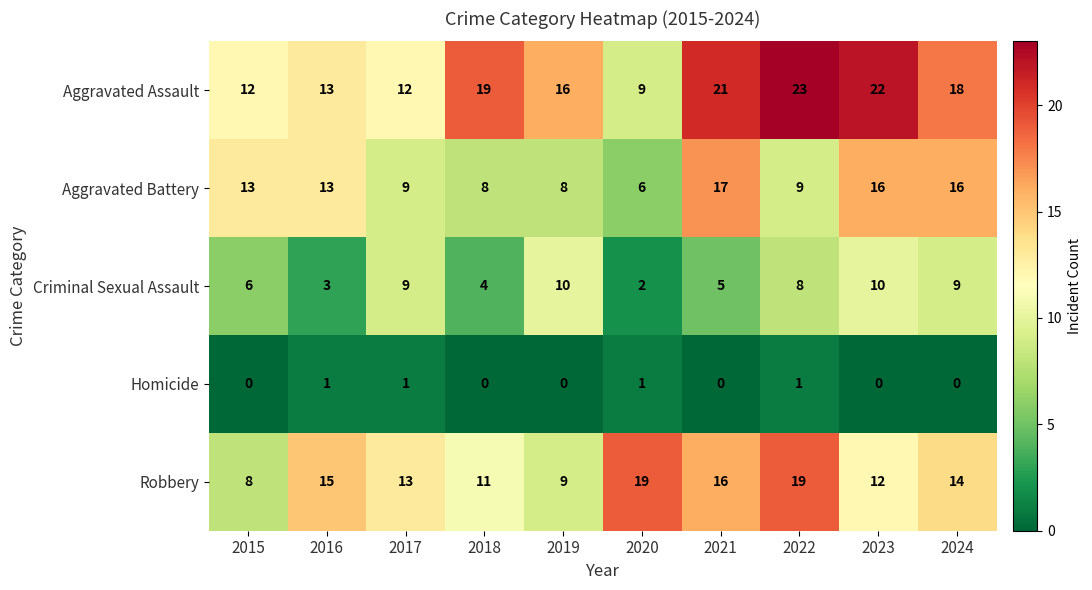

How many data points does each series have?

10